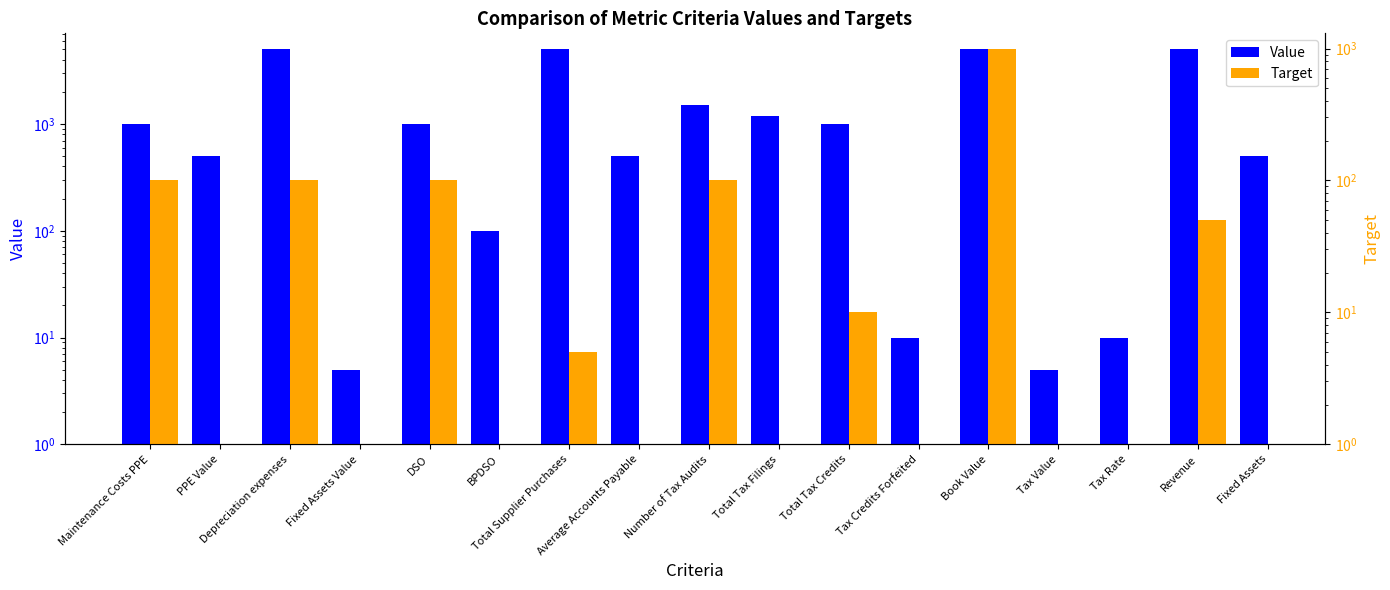

Rank the series by their maximum value, from highest to lowest.

Value, Target